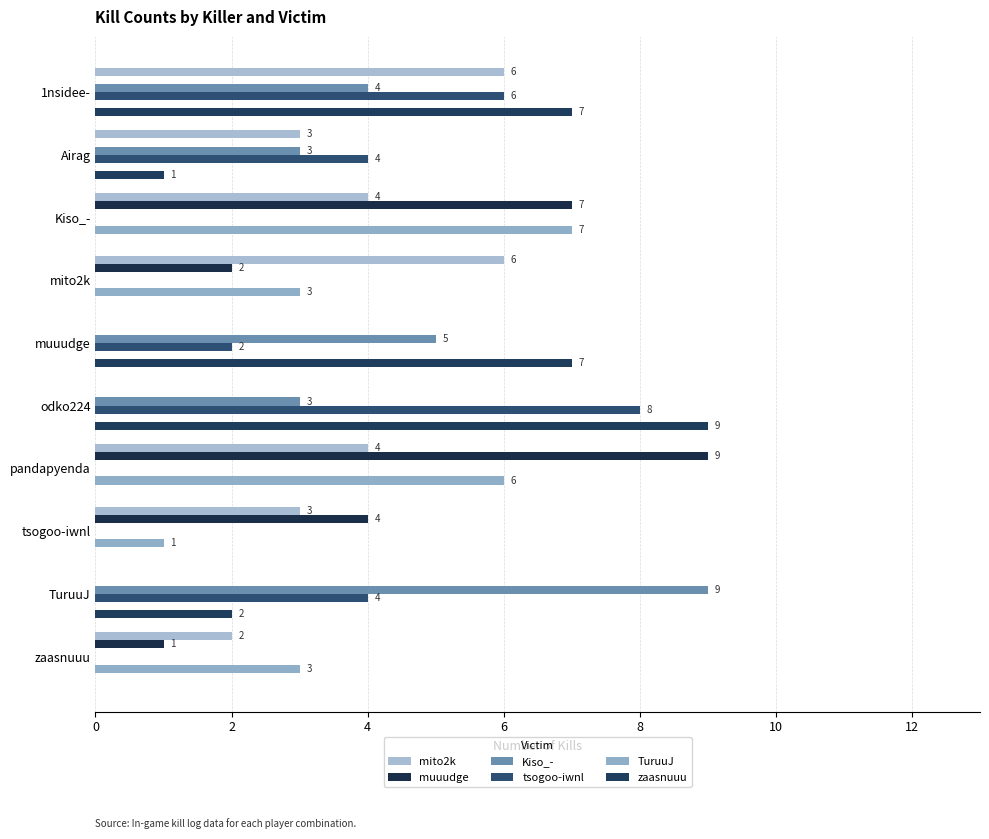

How many positive values does the tsogoo-iwnl series have?

5